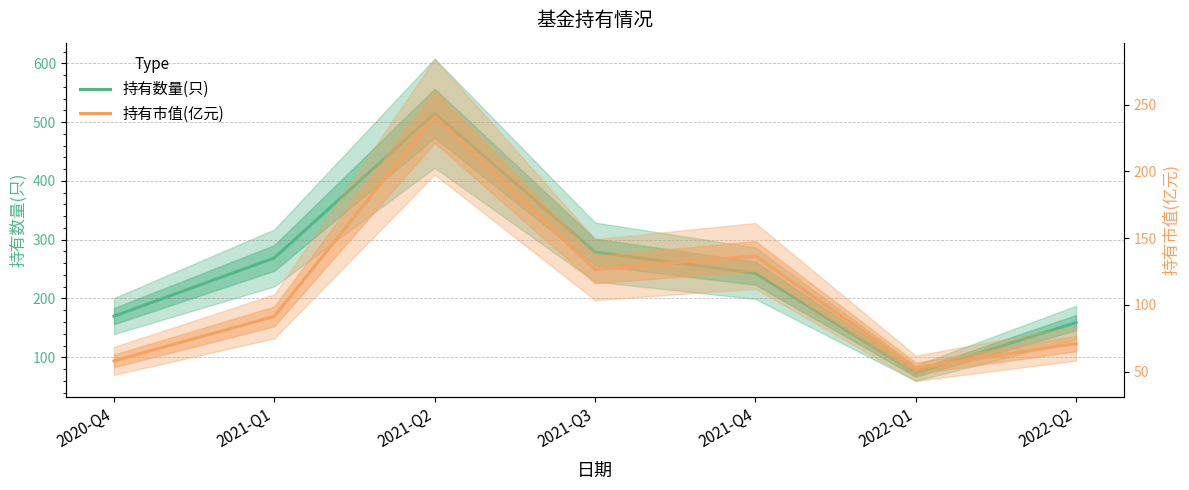

Reading left to right, what are all the values shown in this chart?

持有数量(只): 170.0	269.0	515.0	279.0	243.0	73.0	159.0
持有市值(亿元): 58.1	91.5	240.9	126.4	136.8	52.6	71.2